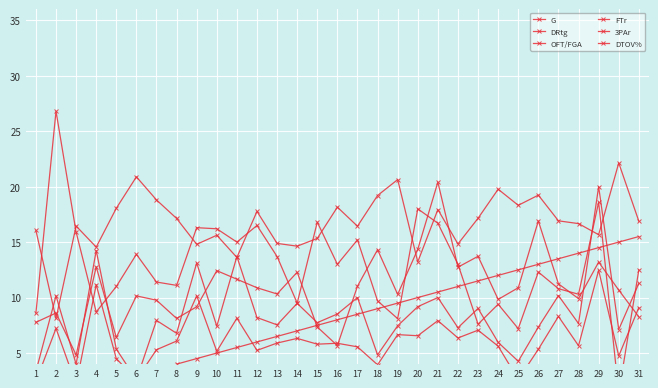

What is the total value across all series at 21?

83.5